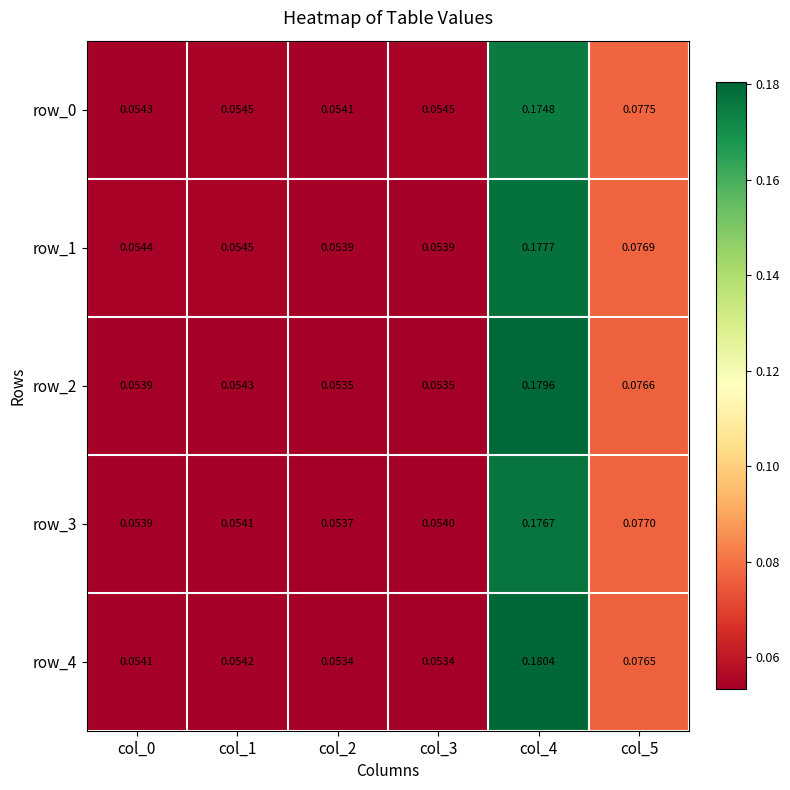

Rank the series by their maximum value, from highest to lowest.

row_4, row_2, row_1, row_3, row_0